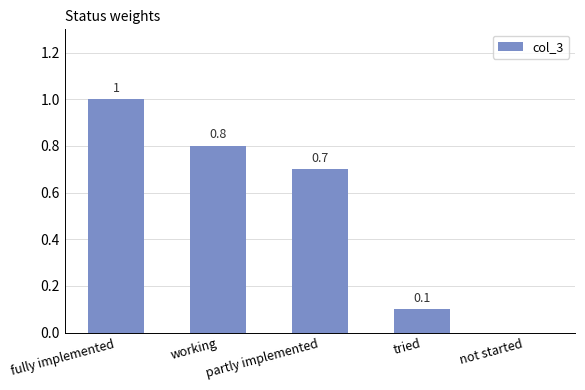

Which category has the highest value across all series?

fully implemented